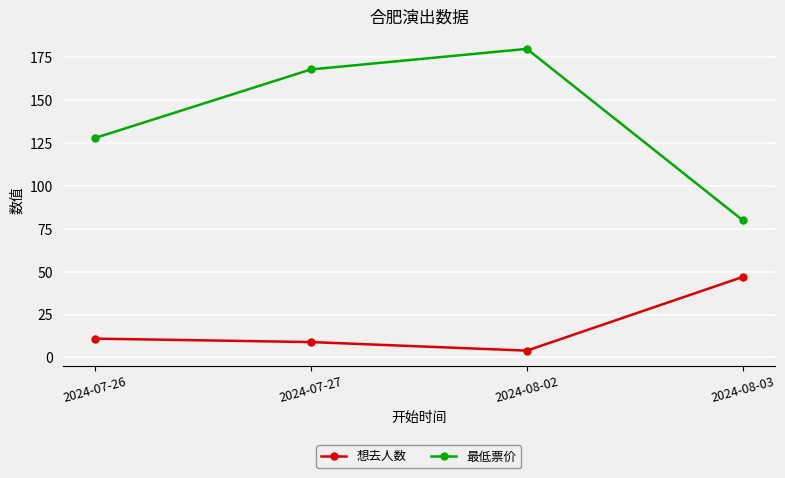

The 想去人数 series shows 14 at 2024-08-03. True or false?

False